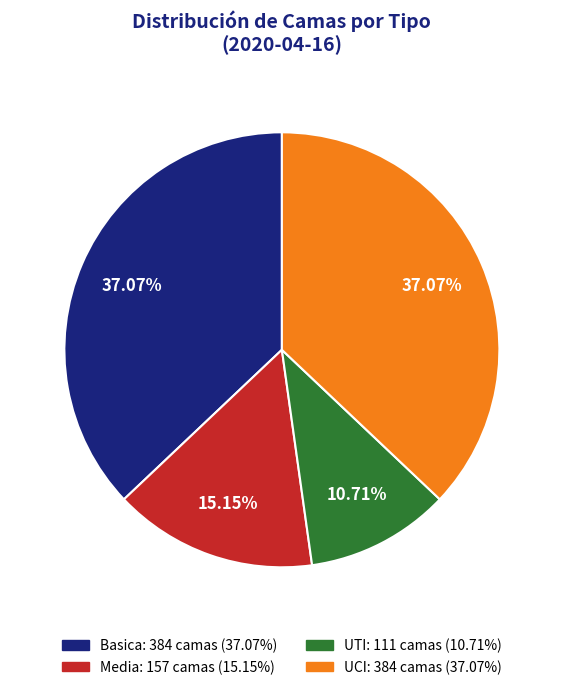

Between UTI and UCI, which is larger?

UCI